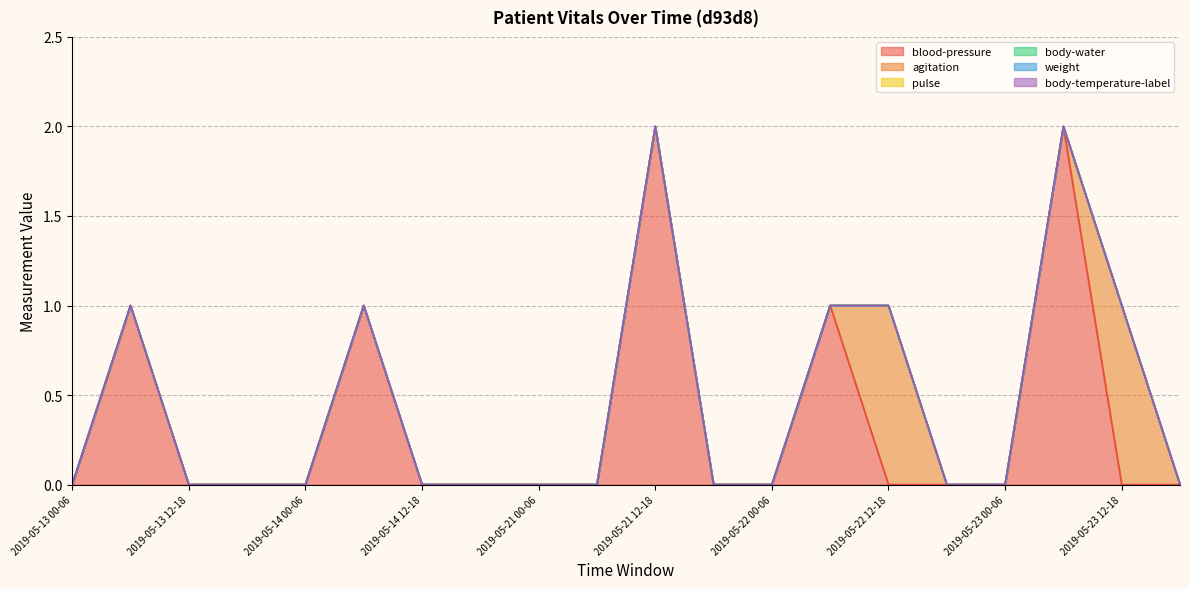

Which label corresponds to the smallest value in the chart?

2019-05-13 00-06